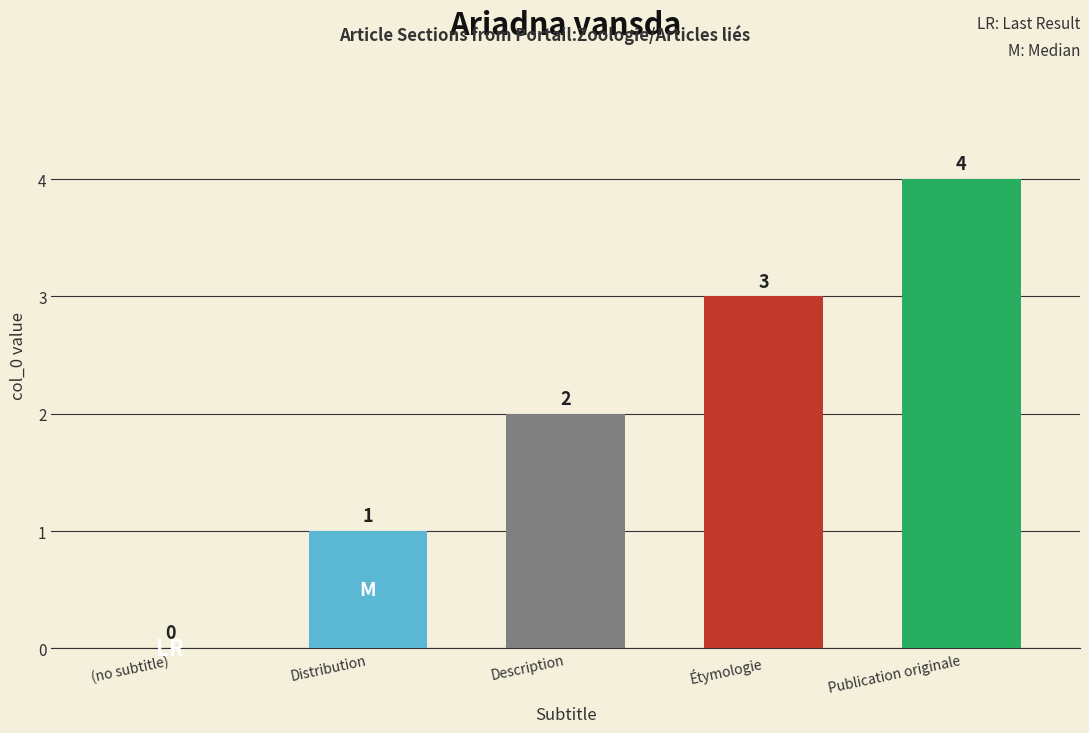

Is it true that the value at Description is 2?

True